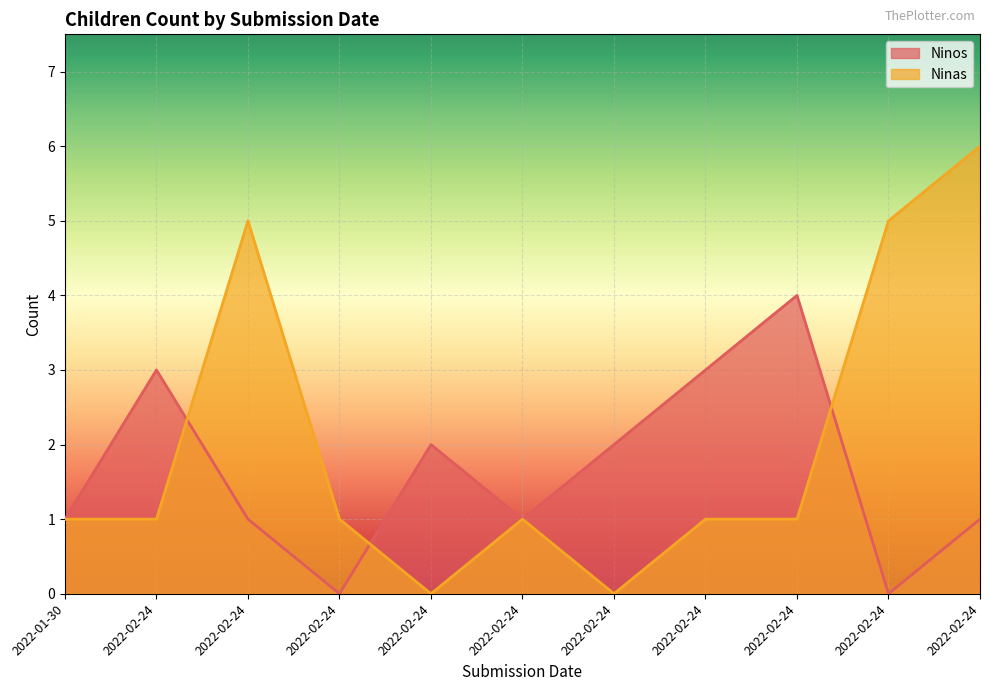

The Ninas series shows 0 at 2022-02-24. True or false?

False